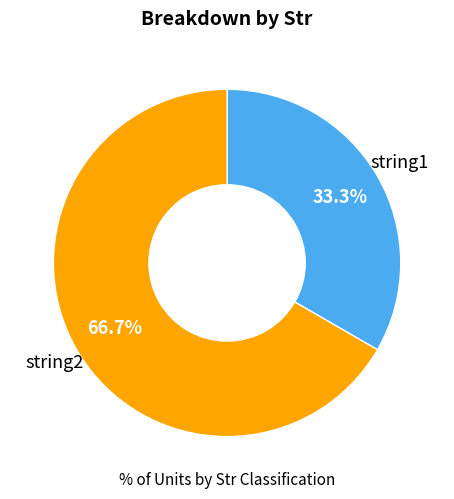

Count the number of slices in the pie.

2